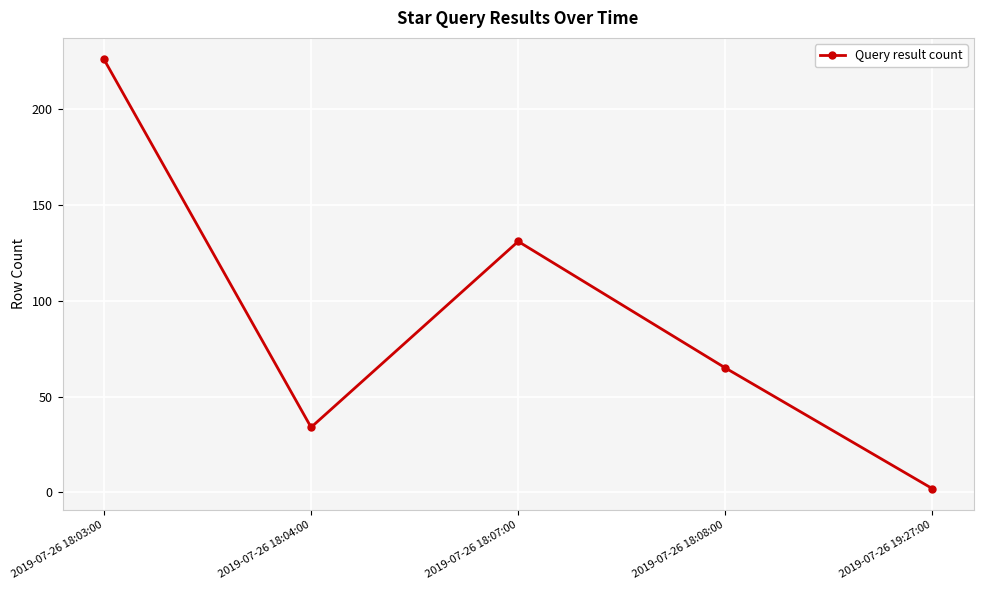

Rank the categories by value from lowest to highest.

2019-07-26 19:27:00, 2019-07-26 18:04:00, 2019-07-26 18:08:00, 2019-07-26 18:07:00, 2019-07-26 18:03:00